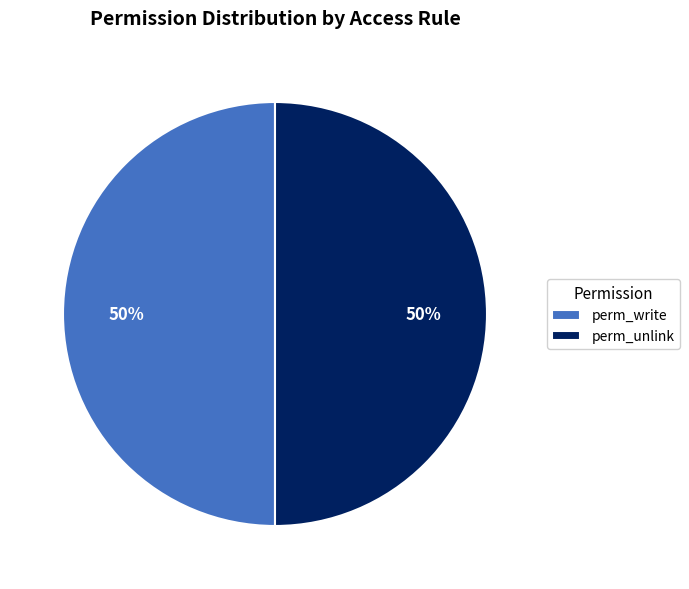

How many slices are in this pie chart?

2